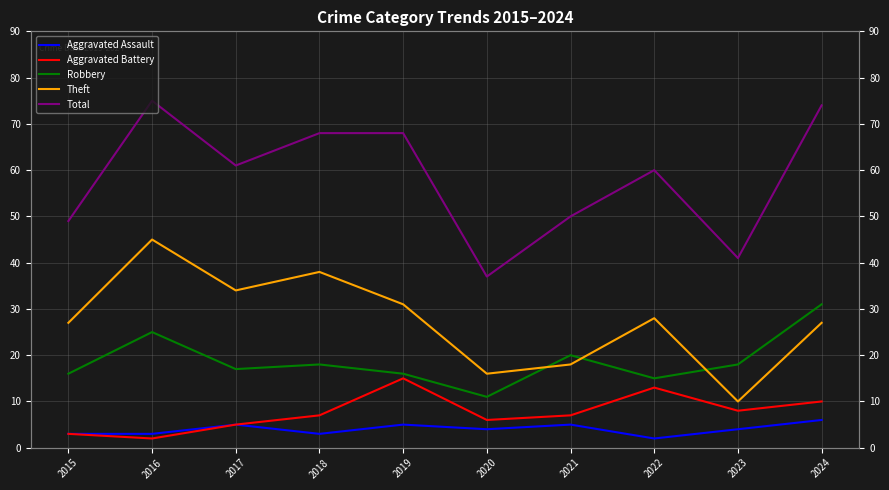

True or false: Aggravated Assault and Total intersect in this chart.

False